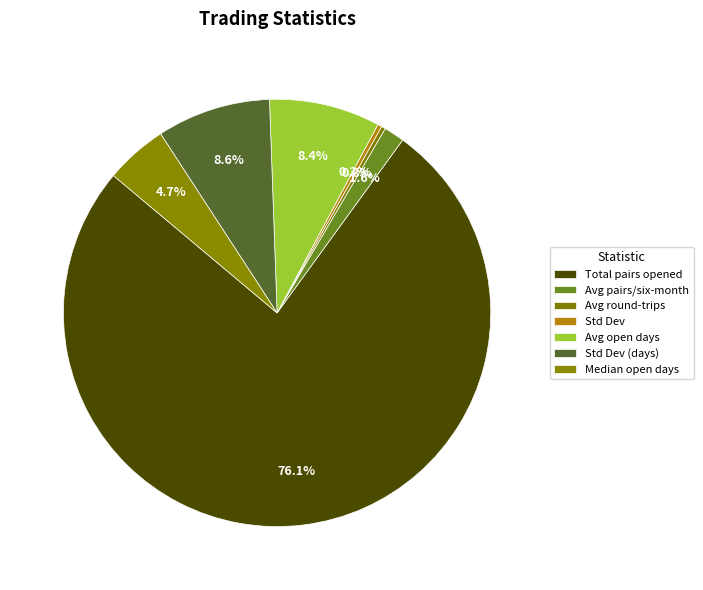

How many segments does this pie chart have?

7